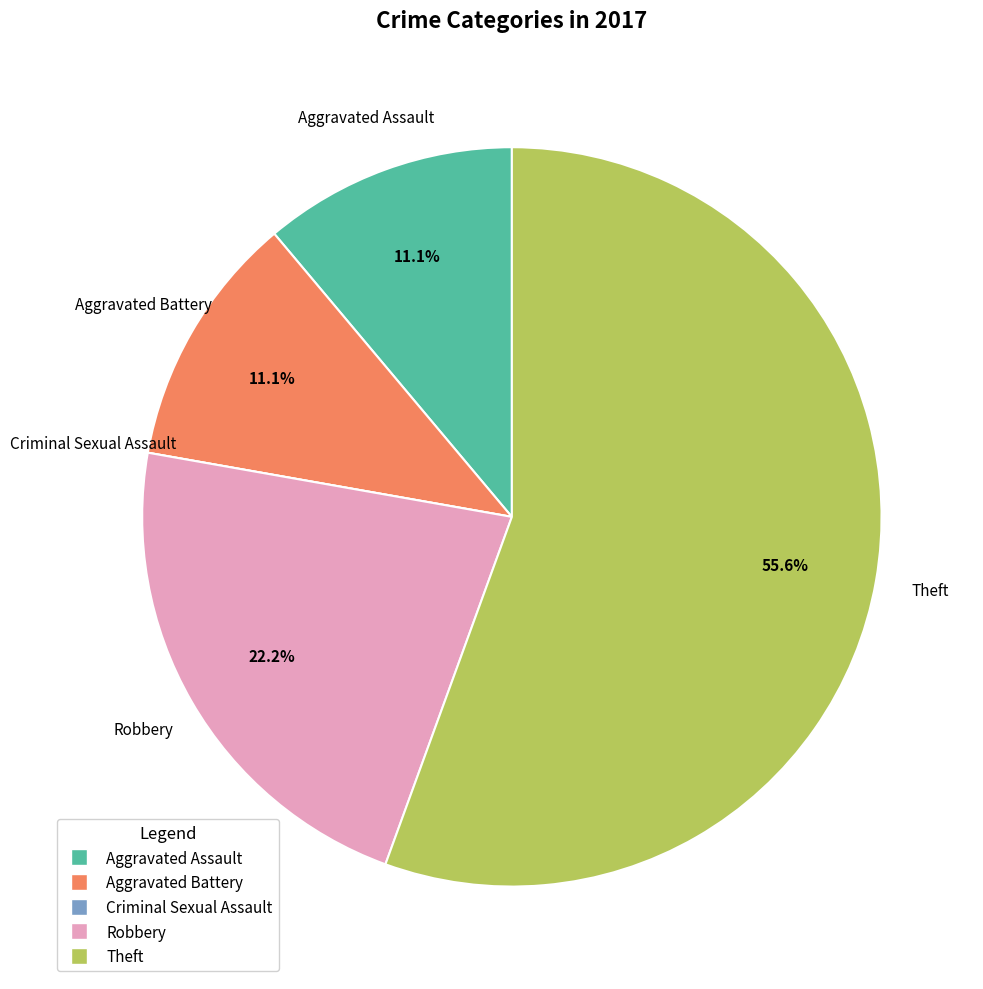

Is there a majority slice in this chart?

Yes